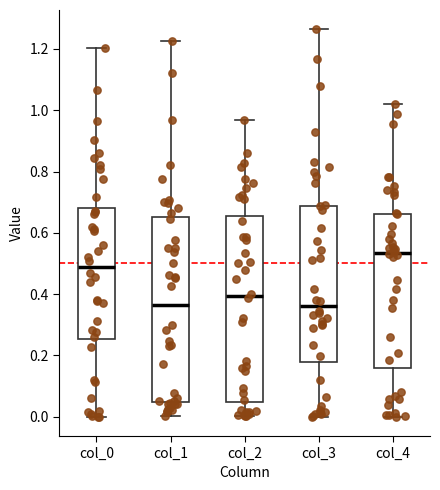

Reading left to right, read every box against the y-axis: the position of its median line, the range the box covers, and the ends of its whiskers. The values are not printed on the chart, so give them approximately, as read against the axis.

col_0: median 0.48, box 0.26 to 0.68, whiskers 0.00 to 1.20
col_1: median 0.36, box 0.04 to 0.66, whiskers 0.00 to 1.22
col_2: median 0.40, box 0.04 to 0.66, whiskers 0.00 to 0.96
col_3: median 0.36, box 0.18 to 0.68, whiskers 0.00 to 1.26
col_4: median 0.54, box 0.16 to 0.66, whiskers 0.00 to 1.02